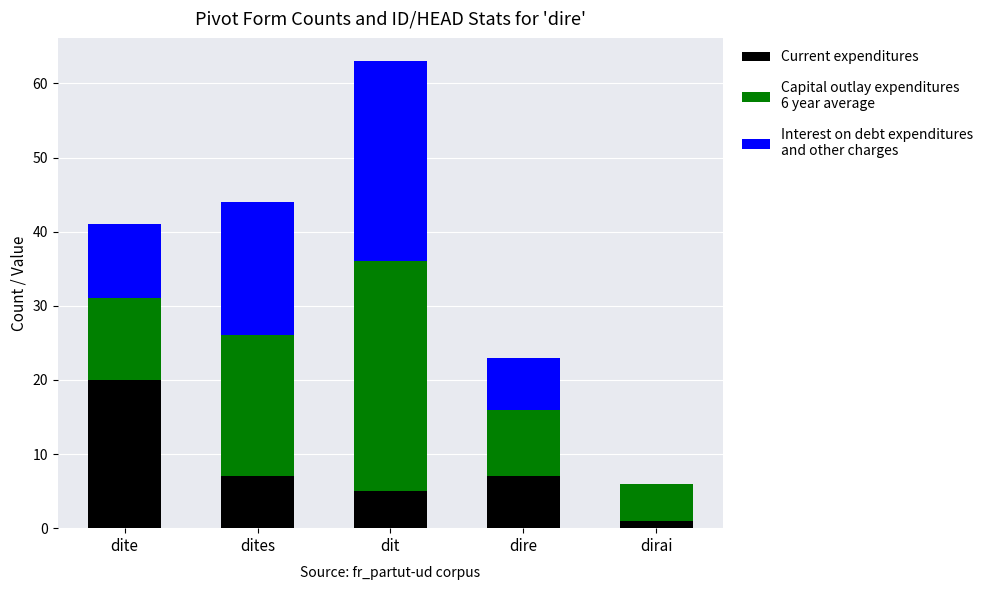

At which category is the sum across all series the highest?

dit